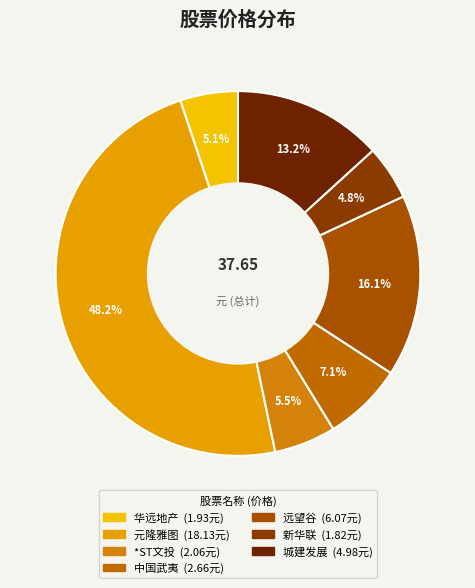

Count the number of slices in the pie.

7